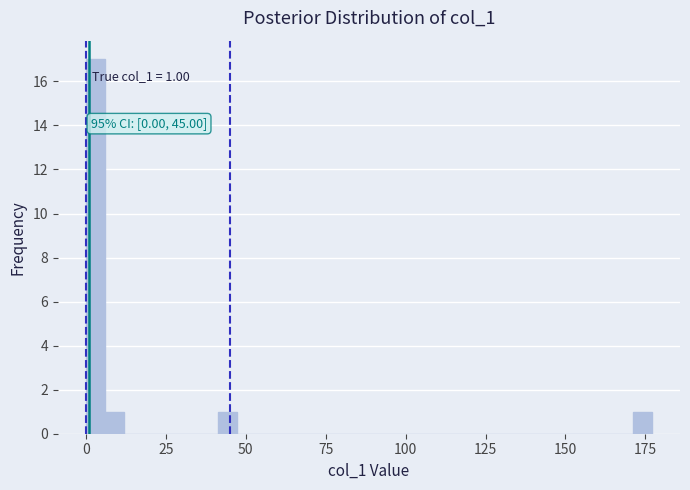

Read against the x-axis, roughly where is the centre of the tallest bar?

5